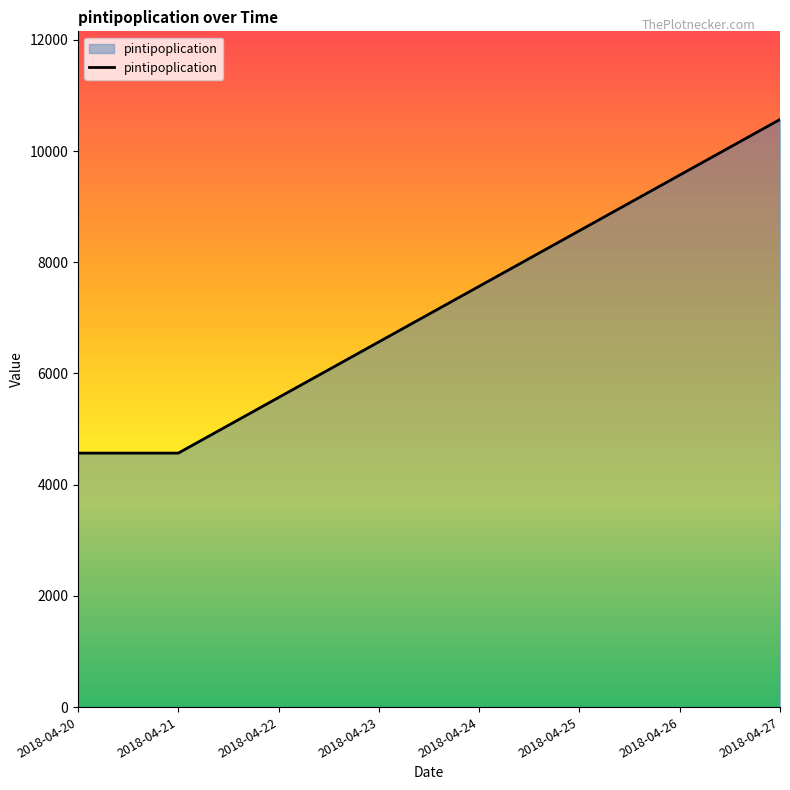

Is it true that the value at 2018-04-23 is 3651.6?

False